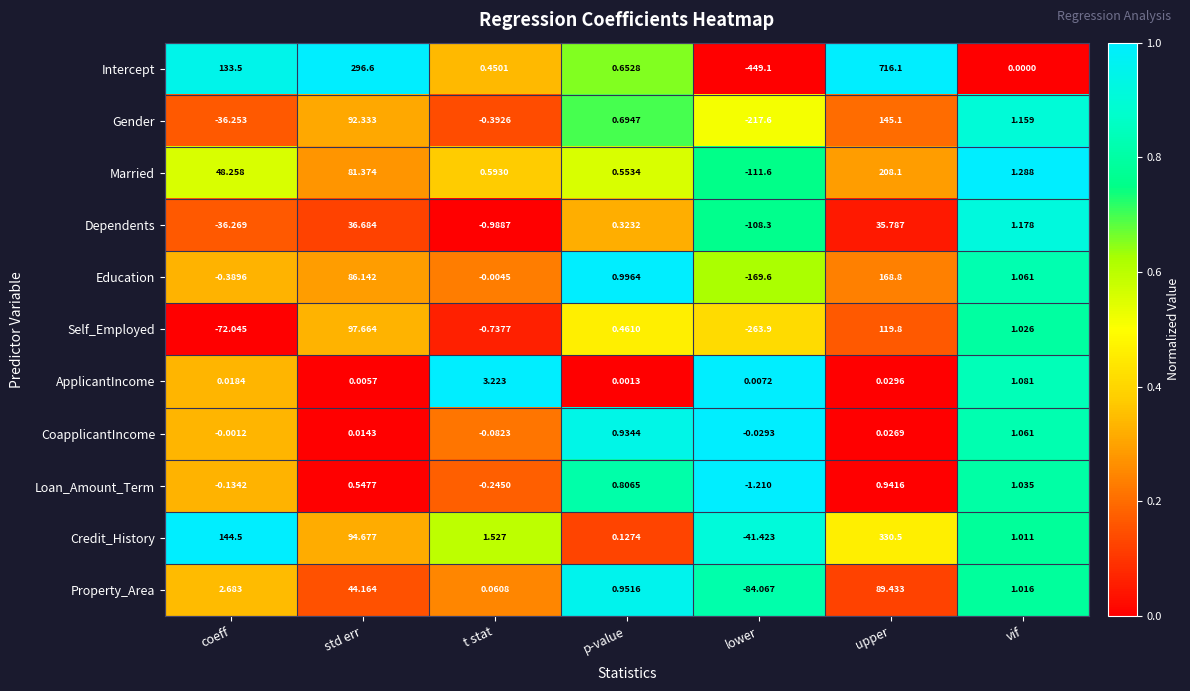

At how many categories does at least one series exceed 0?

7